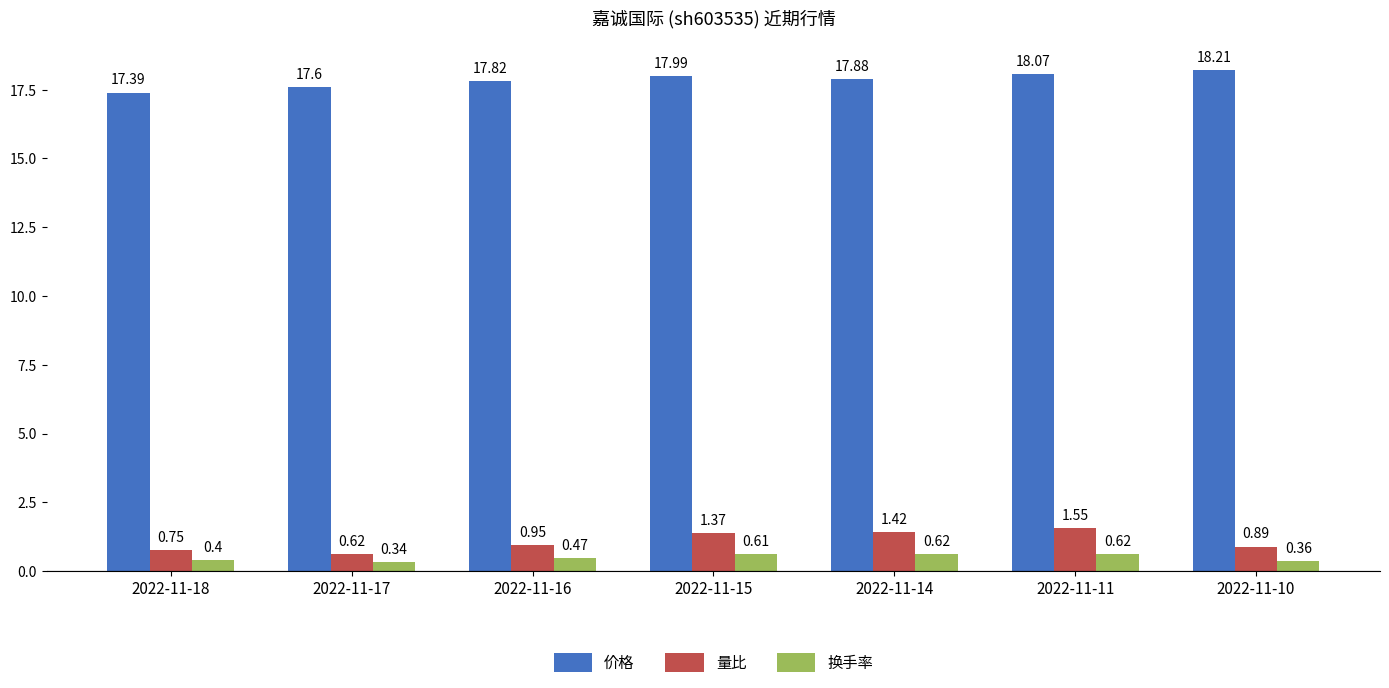

What is the sum of the 价格 values at 2022-11-18 and 2022-11-10?

35.6